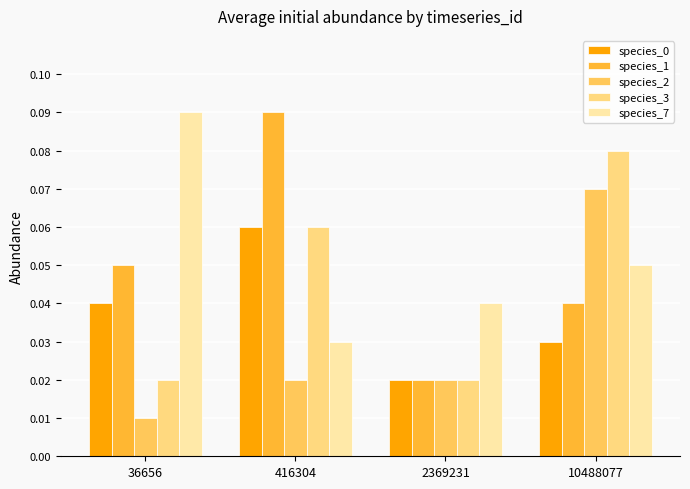

List the labels in order of species_7 value, smallest first.

416304, 2369231, 10488077, 36656